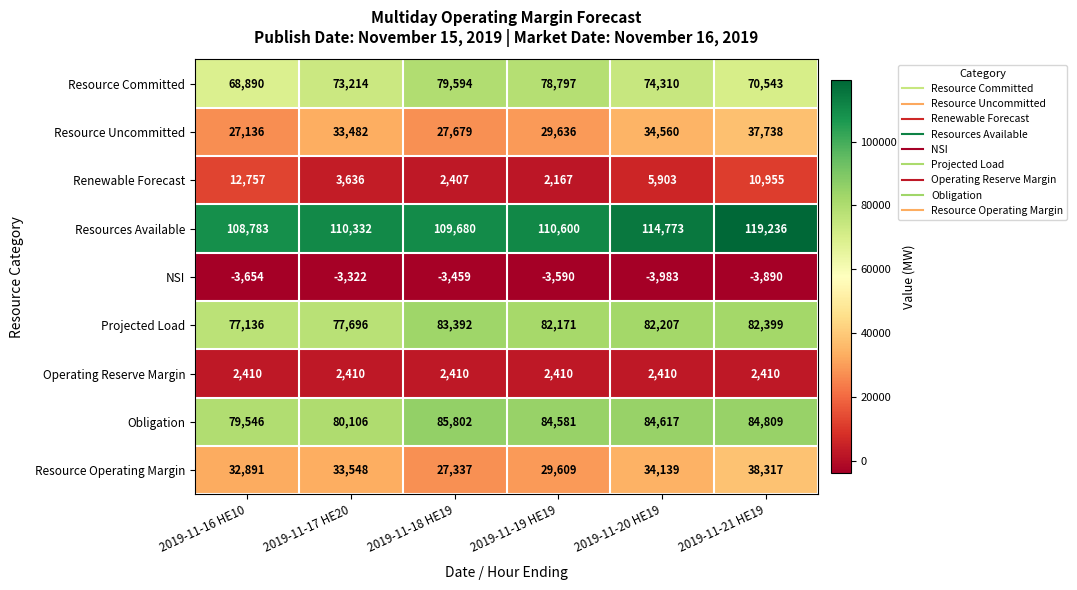

Which category has the highest value in the Resource Operating Margin series?

2019-11-21 HE19